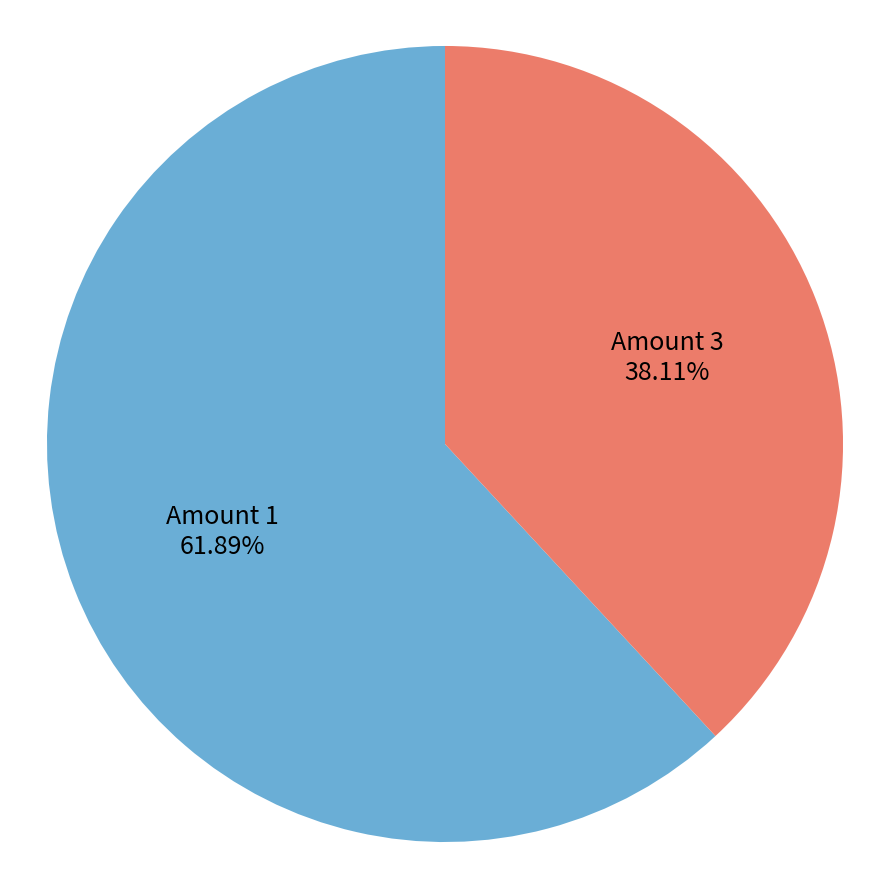

Is there a majority slice in this chart?

Yes